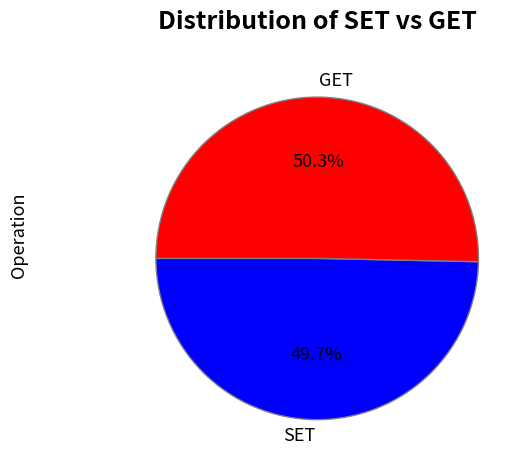

Is there a majority slice in this chart?

Yes